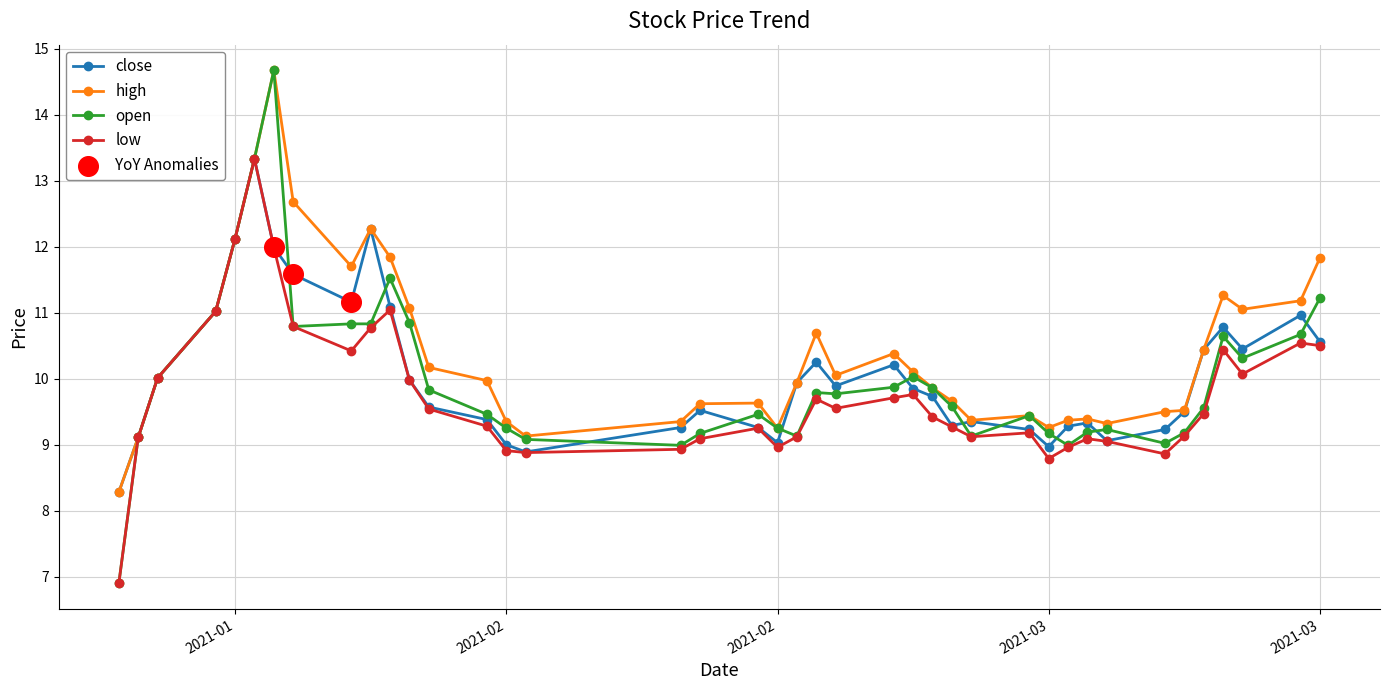

What is the value of the close point at the 12th from the left?

10.0